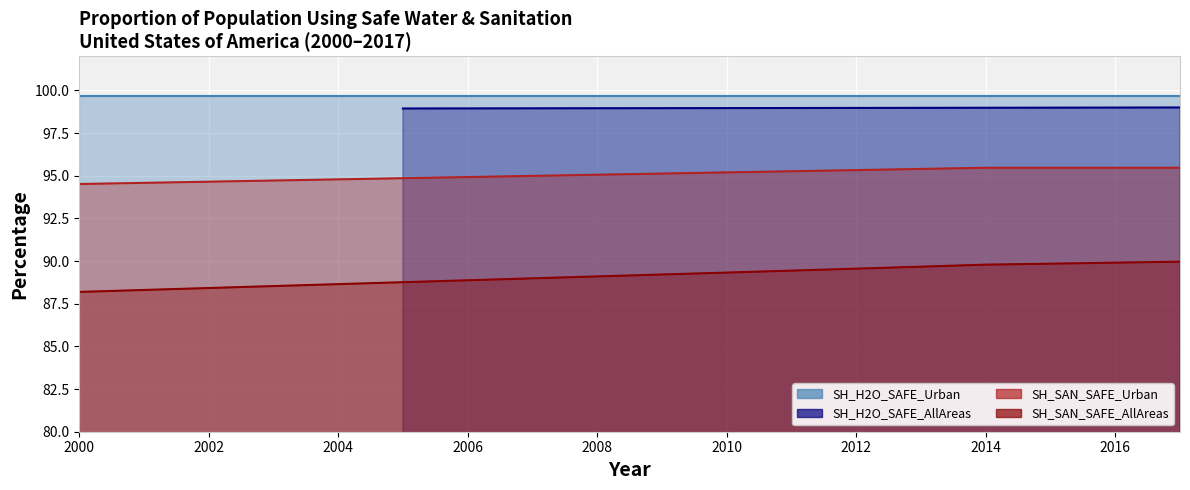

True or false: SH_SAN_SAFE_AllAreas has a value of 89.8 at 2014.

True